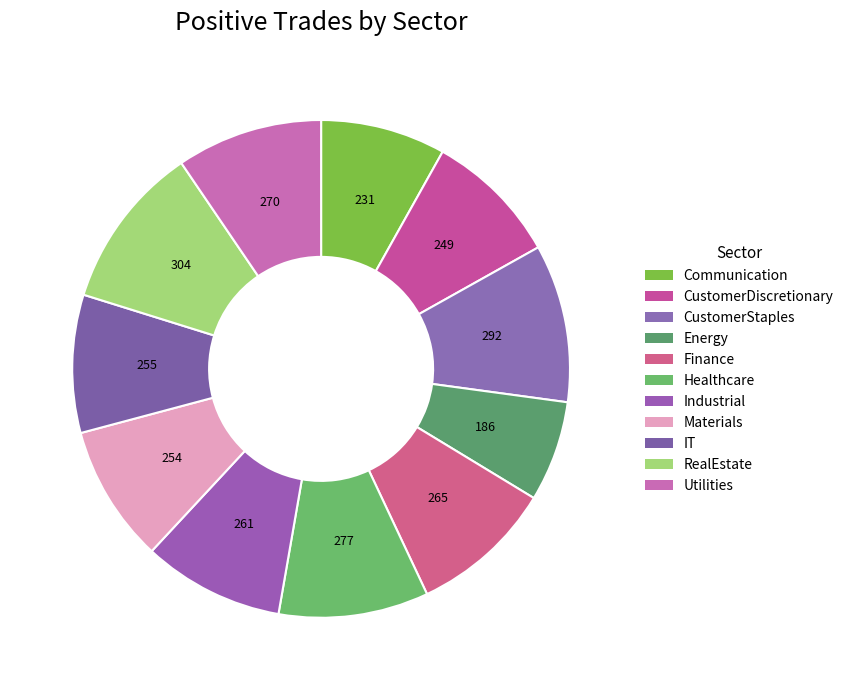

True or false: RealEstate accounts for 11% of the total.

True